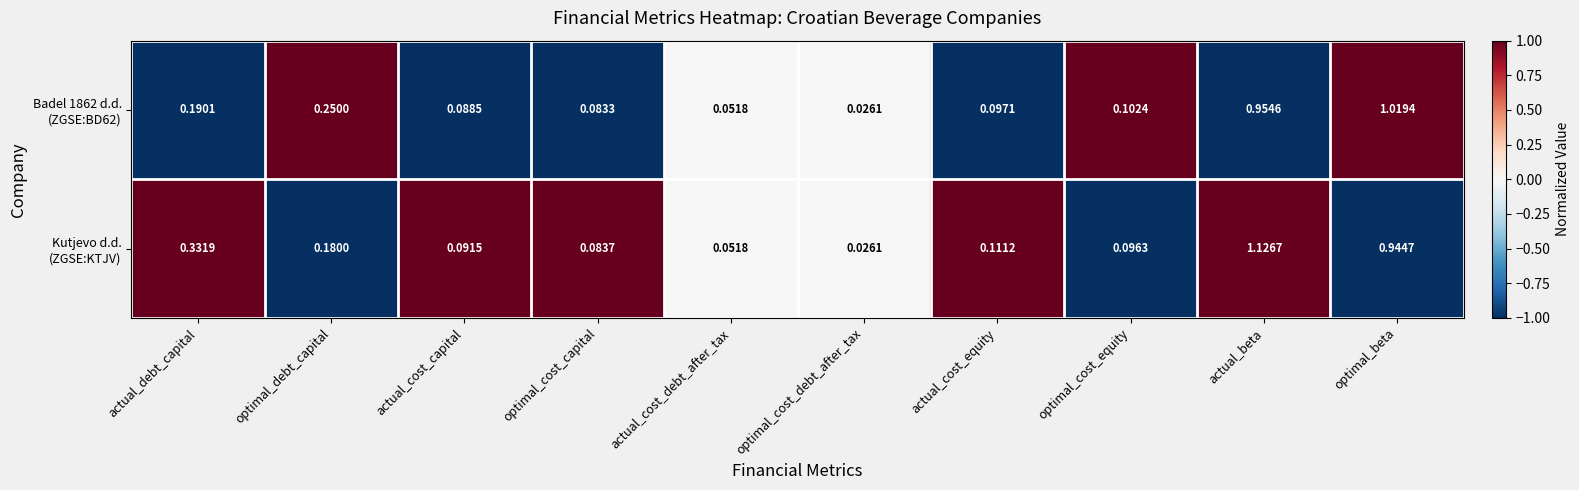

At which category is the sum across all series the highest?

actual_beta